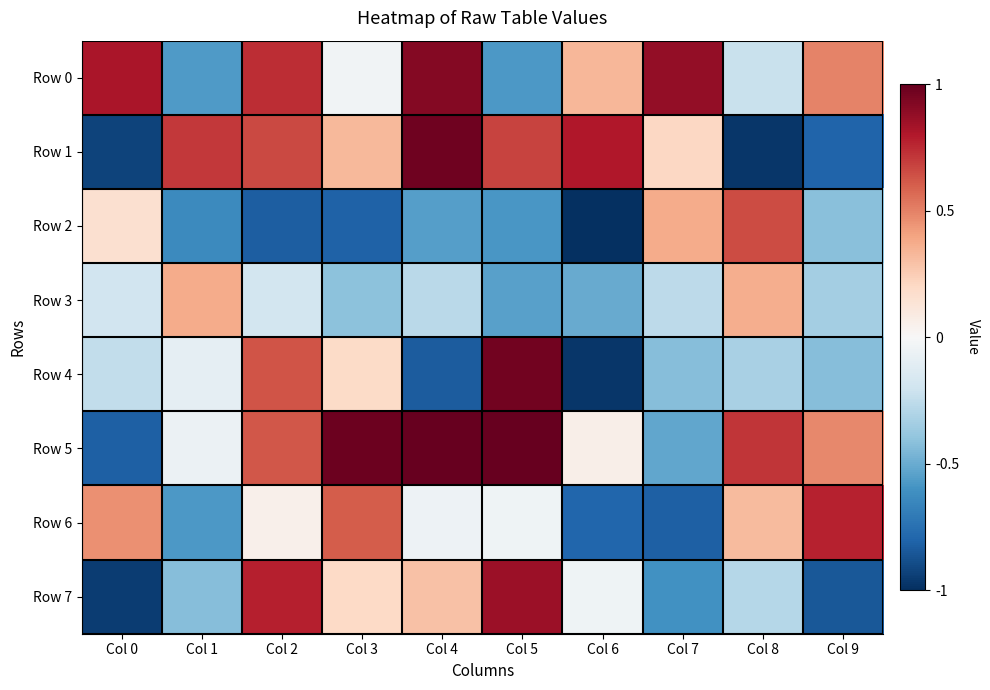

Reading left to right, transcribe all the data shown in this chart.

Row 0: Col 0=0.8	Col 1=-0.6	Col 2=0.7	Col 3=-0.0	Col 4=0.9	Col 5=-0.6	Col 6=0.3	Col 7=0.9	Col 8=-0.2	Col 9=0.5
Row 1: Col 0=-0.9	Col 1=0.7	Col 2=0.7	Col 3=0.3	Col 4=1.0	Col 5=0.7	Col 6=0.8	Col 7=0.2	Col 8=-1.0	Col 9=-0.8
Row 2: Col 0=0.2	Col 1=-0.6	Col 2=-0.8	Col 3=-0.8	Col 4=-0.6	Col 5=-0.6	Col 6=-1.0	Col 7=0.4	Col 8=0.6	Col 9=-0.4
Row 3: Col 0=-0.2	Col 1=0.4	Col 2=-0.2	Col 3=-0.4	Col 4=-0.3	Col 5=-0.5	Col 6=-0.5	Col 7=-0.3	Col 8=0.4	Col 9=-0.3
Row 4: Col 0=-0.2	Col 1=-0.1	Col 2=0.6	Col 3=0.2	Col 4=-0.8	Col 5=1.0	Col 6=-1.0	Col 7=-0.4	Col 8=-0.3	Col 9=-0.4
Row 5: Col 0=-0.8	Col 1=-0.1	Col 2=0.6	Col 3=1.0	Col 4=1.0	Col 5=1.0	Col 6=0.1	Col 7=-0.5	Col 8=0.7	Col 9=0.5
Row 6: Col 0=0.5	Col 1=-0.6	Col 2=0.0	Col 3=0.6	Col 4=-0.1	Col 5=-0.0	Col 6=-0.8	Col 7=-0.8	Col 8=0.3	Col 9=0.8
Row 7: Col 0=-0.9	Col 1=-0.4	Col 2=0.8	Col 3=0.2	Col 4=0.3	Col 5=0.9	Col 6=-0.0	Col 7=-0.6	Col 8=-0.3	Col 9=-0.8